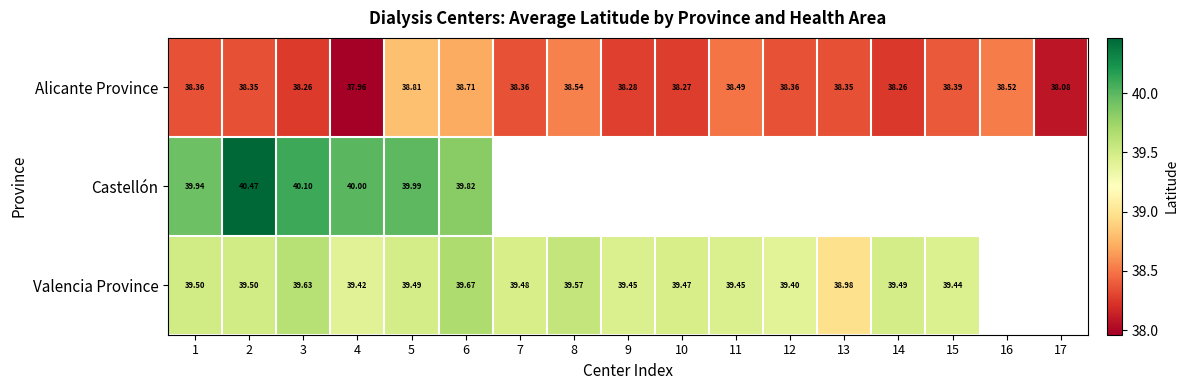

What is the smallest value displayed?

38.0